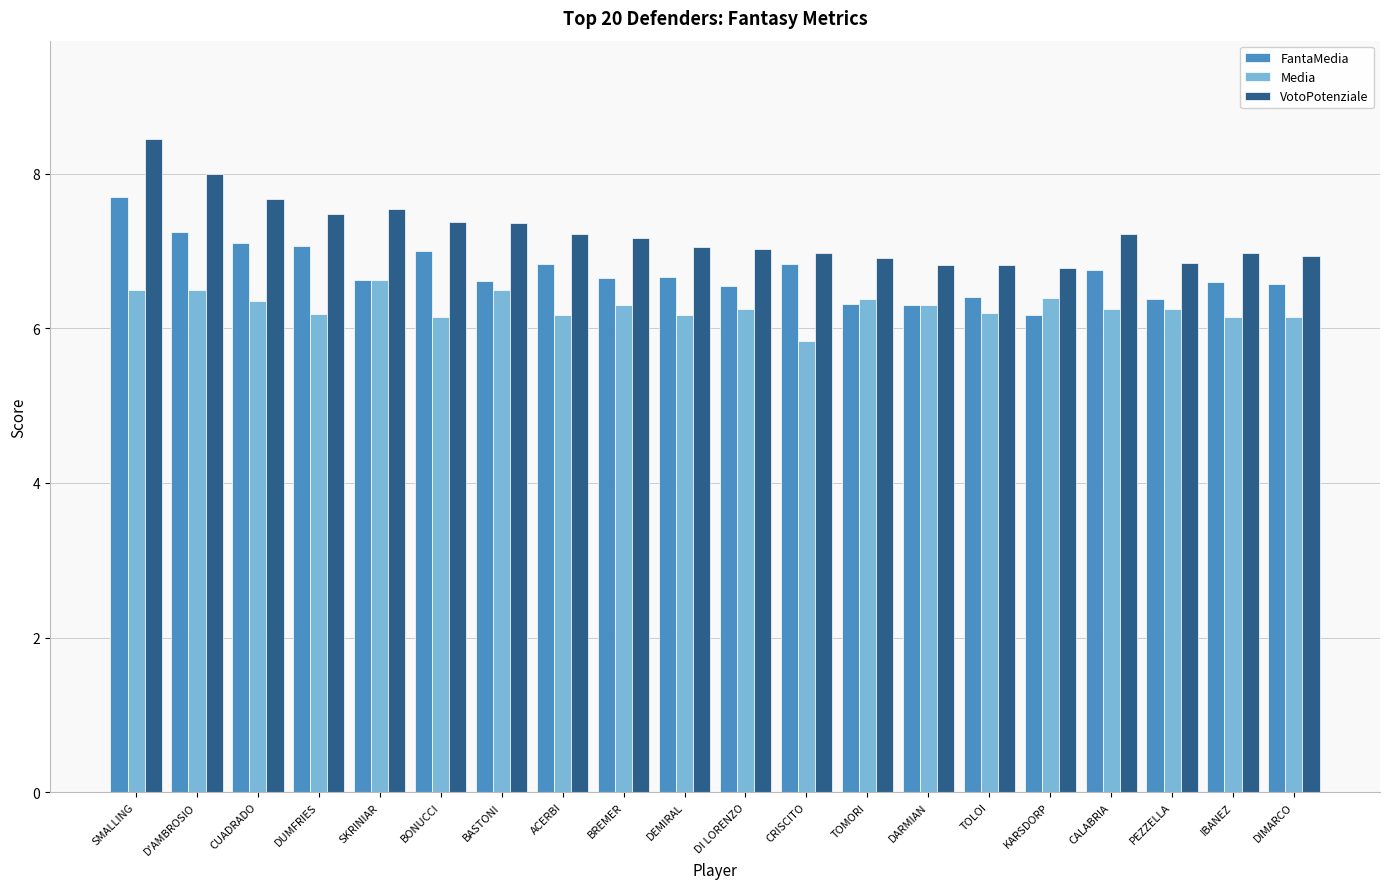

What is the difference between the FantaMedia values at SKRINIAR and CRISCITO?

0.2